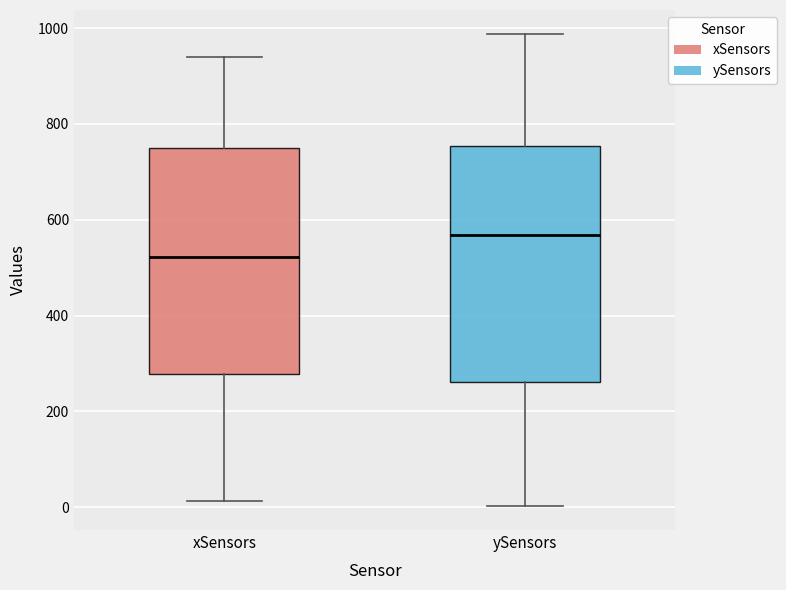

Reading left to right, transcribe this box plot: for each box, give where its median line is, the range the box spans, and where its two whiskers end, as read against the y-axis. The values are not printed on the chart, so give them approximately, as read against the axis.

xSensors: median 520, box 280 to 740, whiskers 20 to 940
ySensors: median 560, box 260 to 760, whiskers 0 to 980